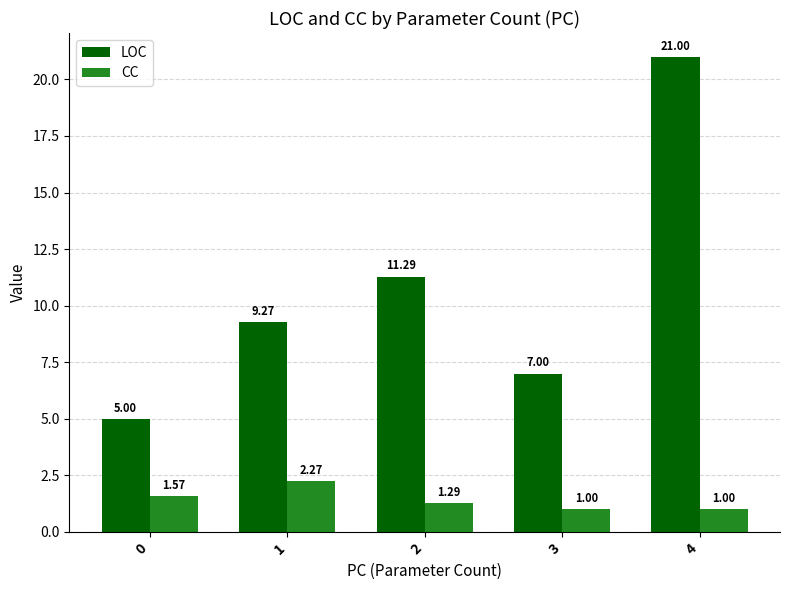

Rank the categories by LOC value from highest to lowest.

4, 2, 1, 3, 0